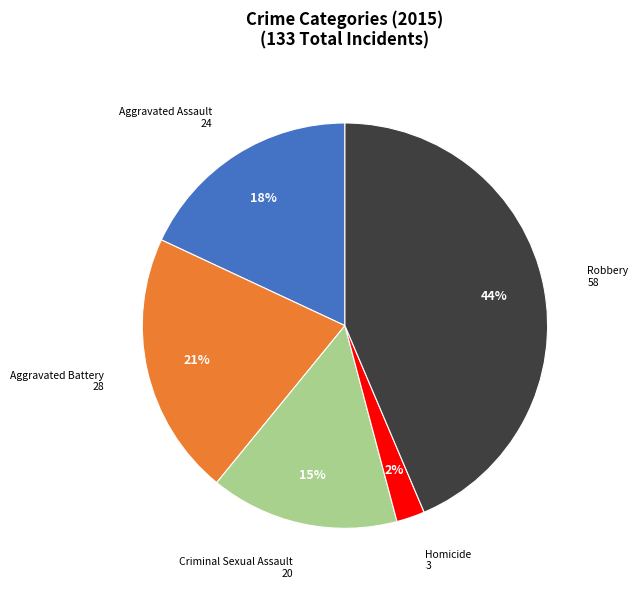

Do Aggravated Assault and Criminal Sexual Assault together represent more than half of the pie?

No